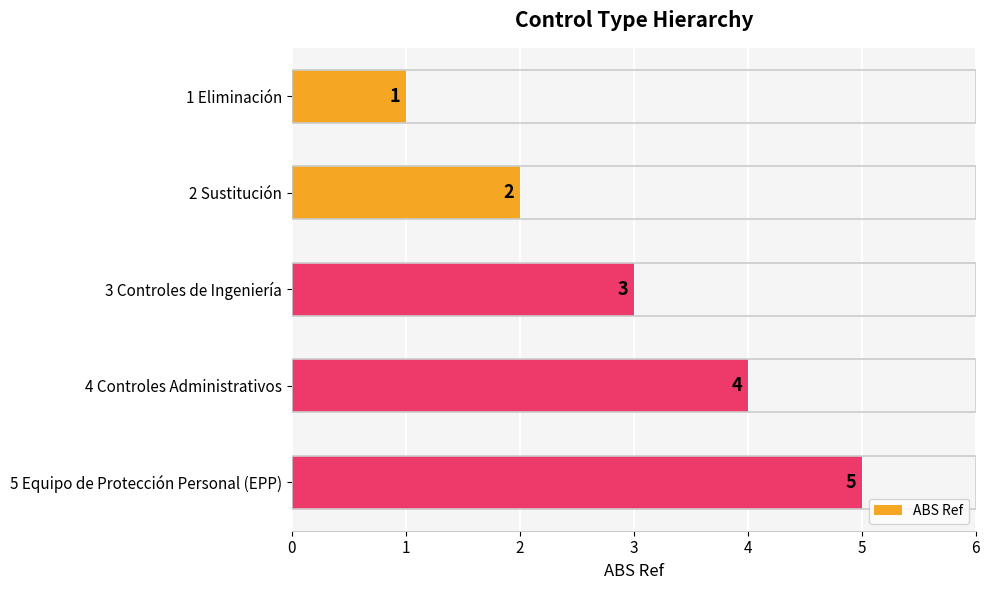

Approximately how many times larger is the value at 4 Controles Administrativos compared to 3 Controles de Ingeniería?

1.3